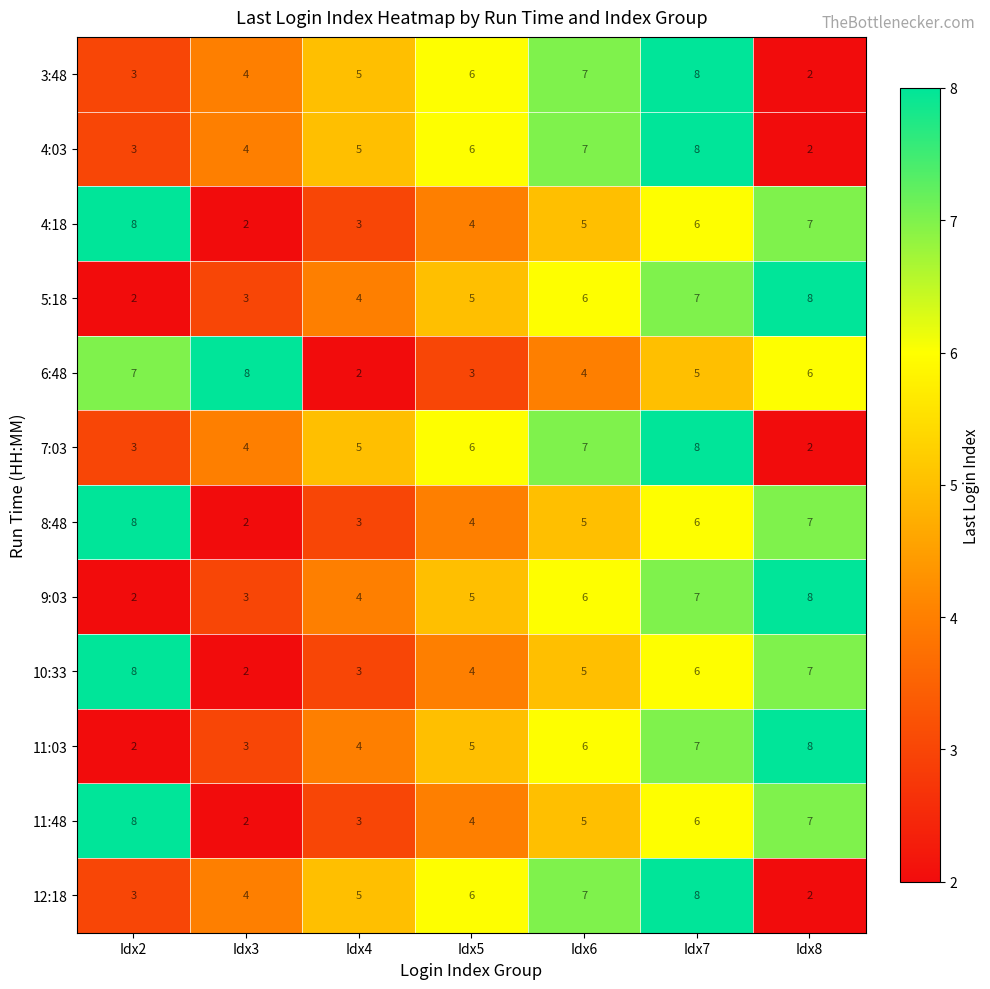

The 12:18 series shows 4 at Idx6. True or false?

False